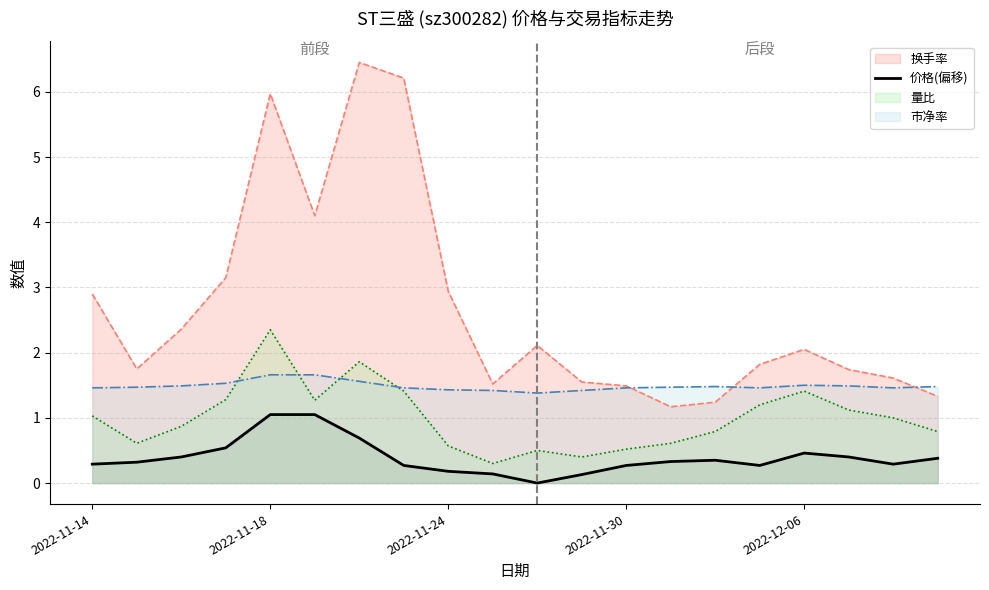

What is the maximum value shown in the chart?

6.5